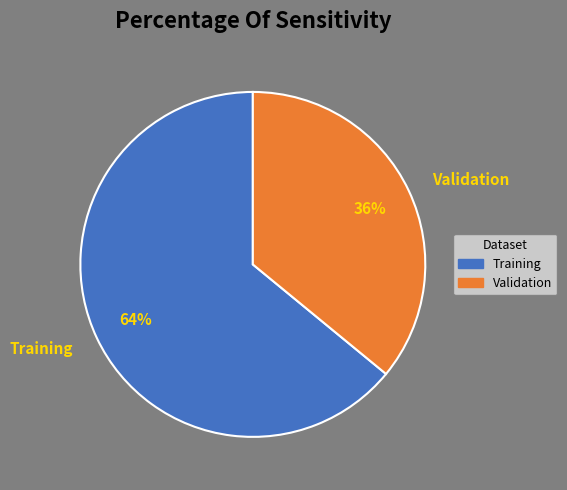

To the nearest percent, what is the difference between the largest and smallest slice percentages?

28%